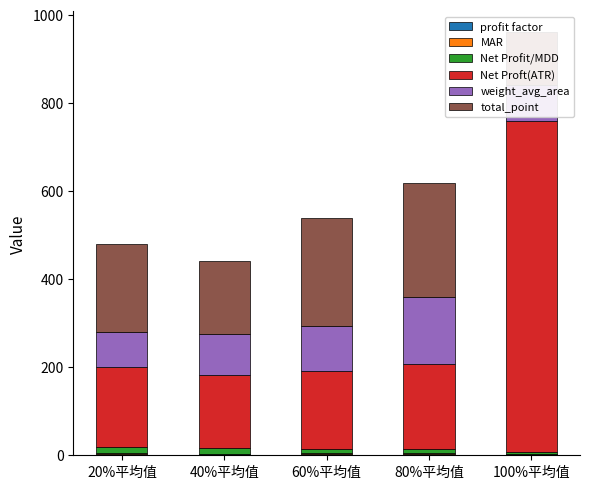

Reading left to right, what are all the values shown in this chart?

profit factor: 3.3	2.7	3.6	3.5	1.9
MAR: 1.0	0.8	0.7	0.6	0.3
Net Profit/MDD: 15.5	12.5	11.0	9.4	4.6
Net Proft(ATR): 181.4	166.5	176.5	194.2	751.3
weight_avg_area: 78.8	92.7	101.7	151.2	82.4
total_point: 200.8	166.2	245.5	260.0	119.8